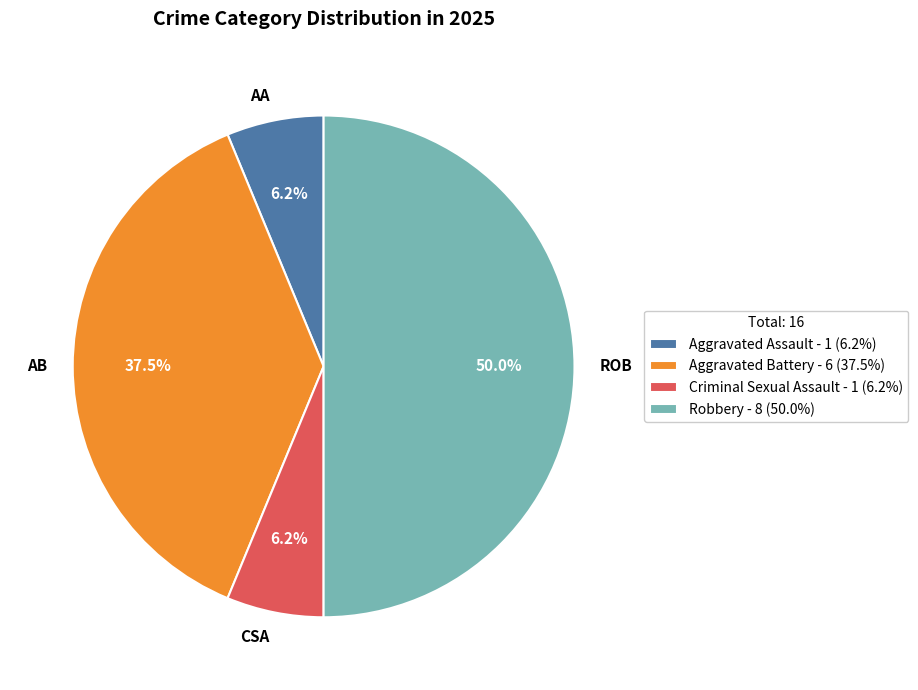

Count the number of slices in the pie.

4